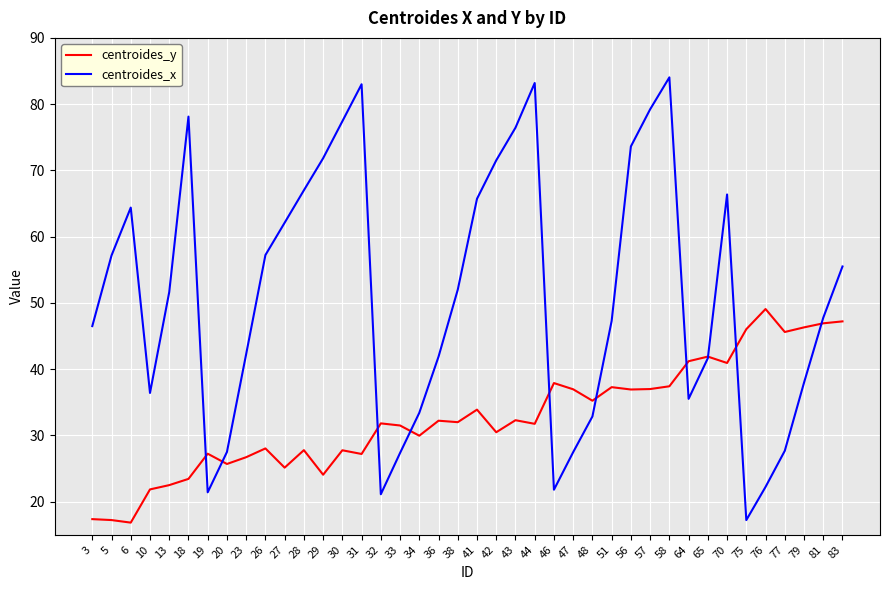

The centroides_y series shows 27.8 at 30. True or false?

True